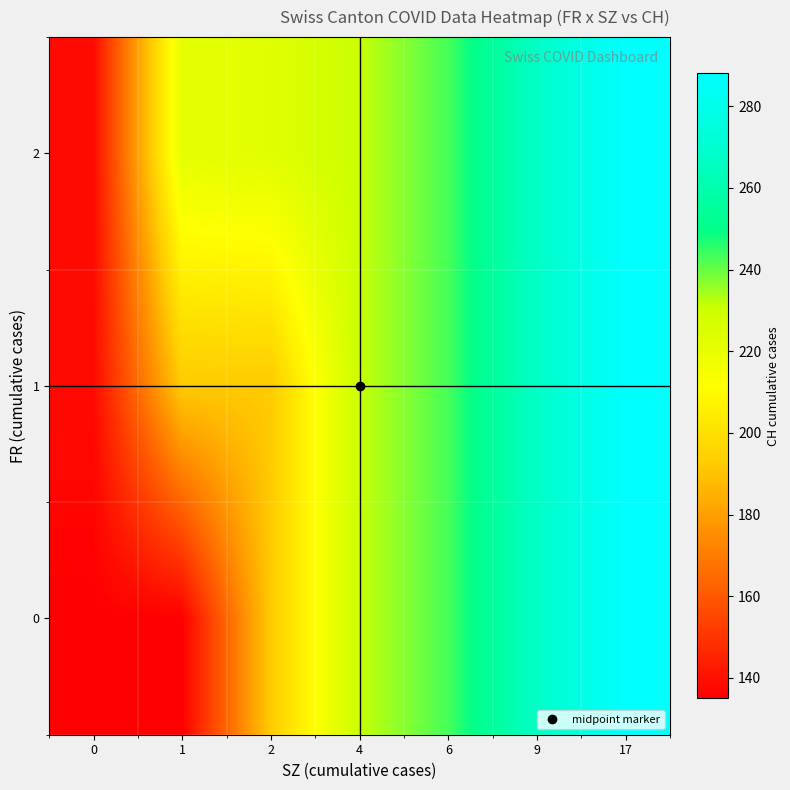

At how many categories does at least one series exceed 145?

6